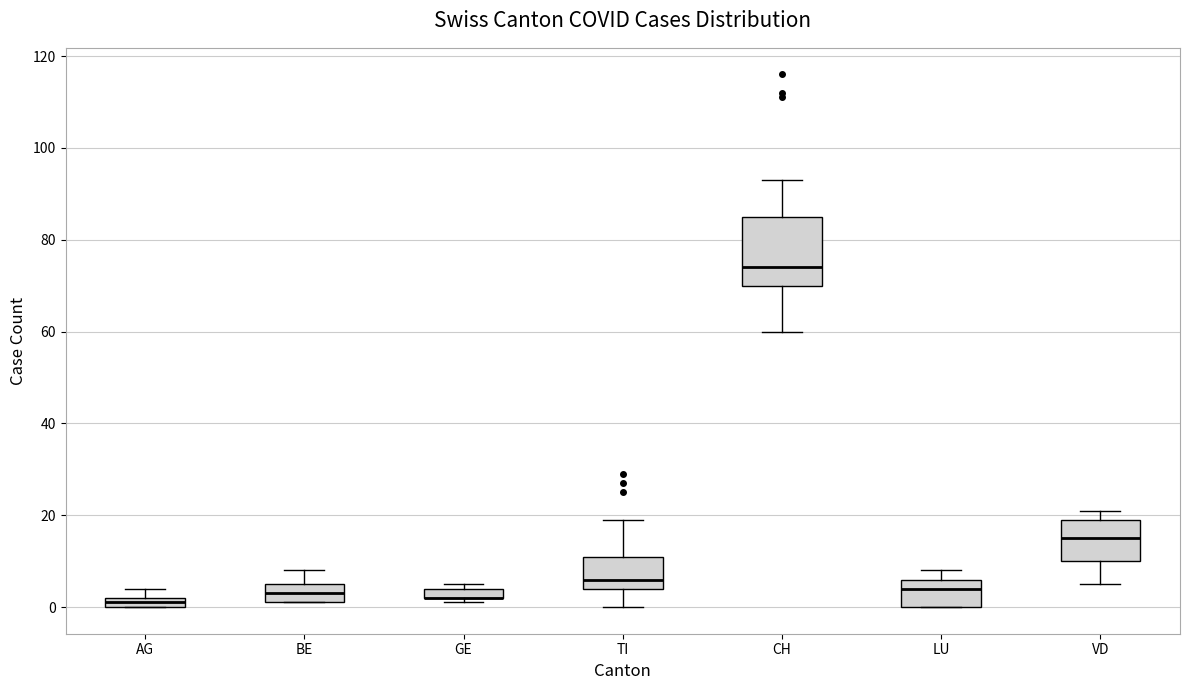

Where is the upper edge of the box for BE on the y-axis? The values are not printed on the chart, so give them approximately, as read against the axis.

6